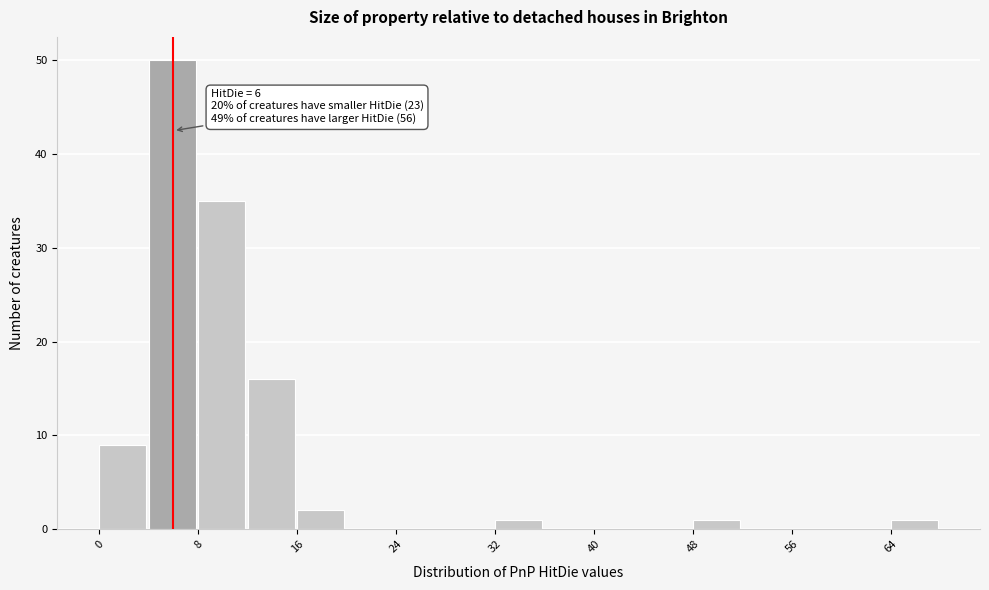

Over which range of the x-axis is the bar tallest?

4 to 8